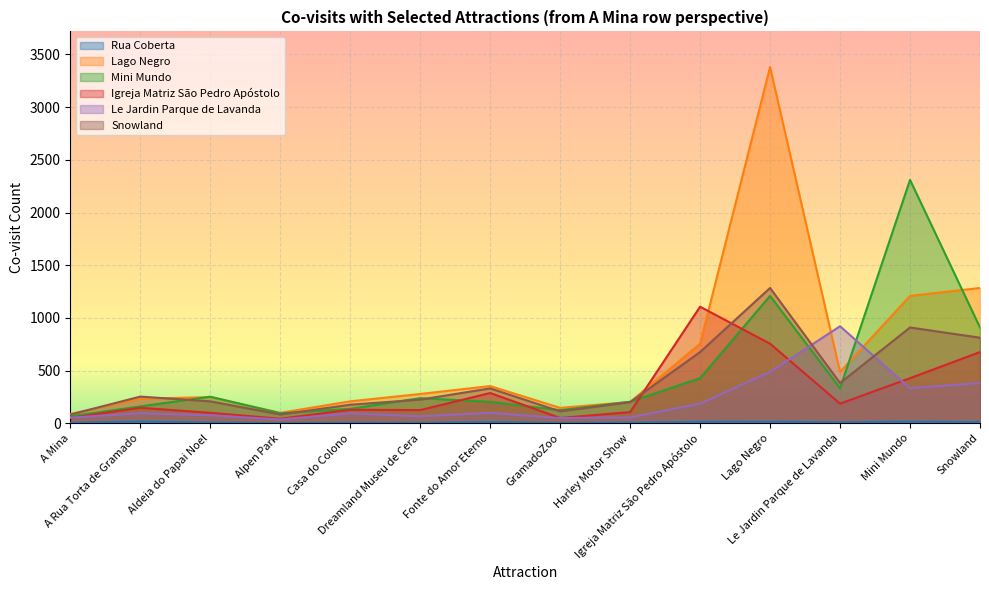

Where does the Mini Mundo series first go above 238?

Aldeia do Papai Noel